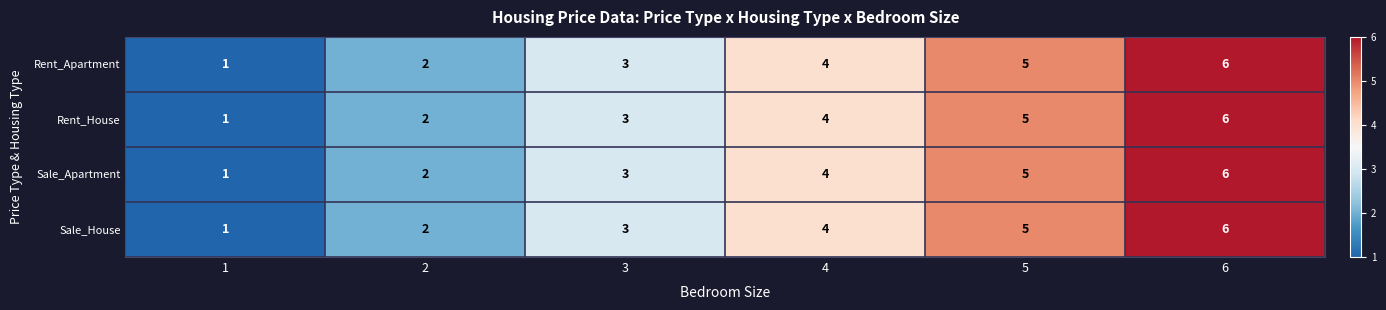

Where is Rent_House nearest to the value 3?

3